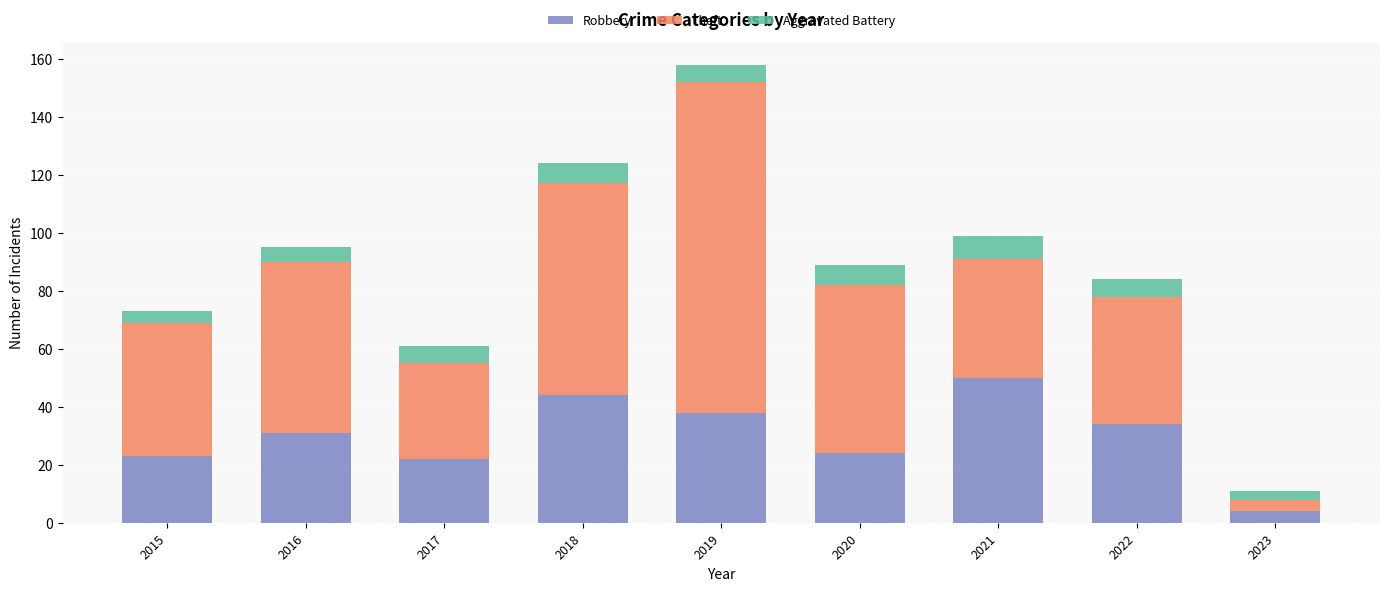

Is it true that Robbery equals 24 at 2020?

True